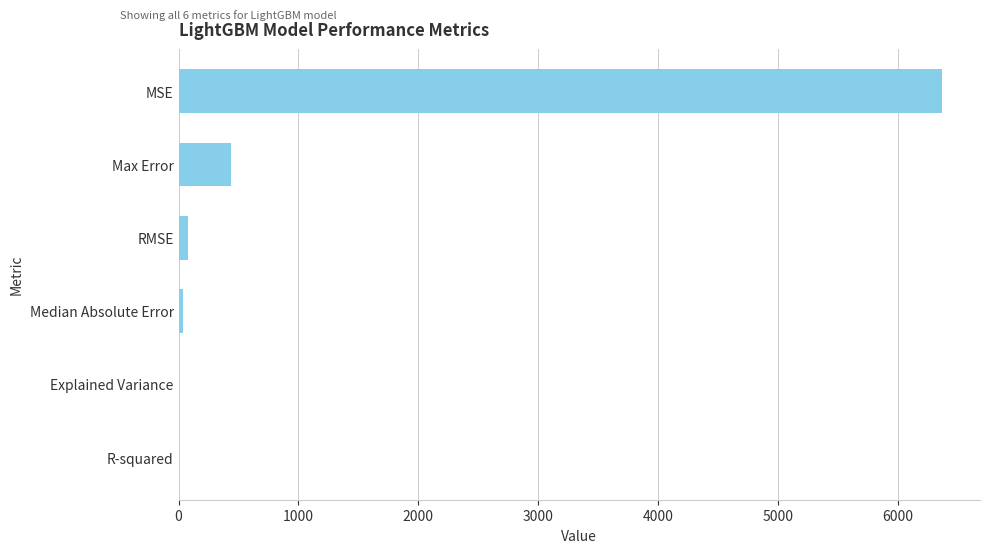

What is the sum of all values?

6925.6